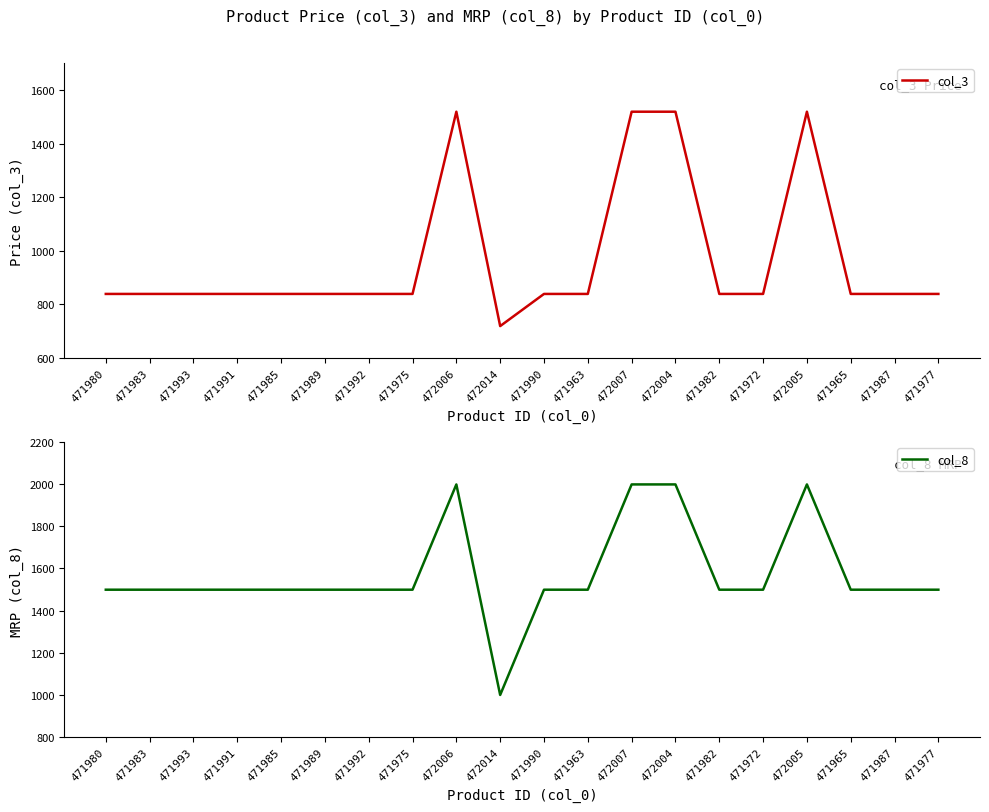

Rank the series by their average value, from highest to lowest.

col_8, col_3